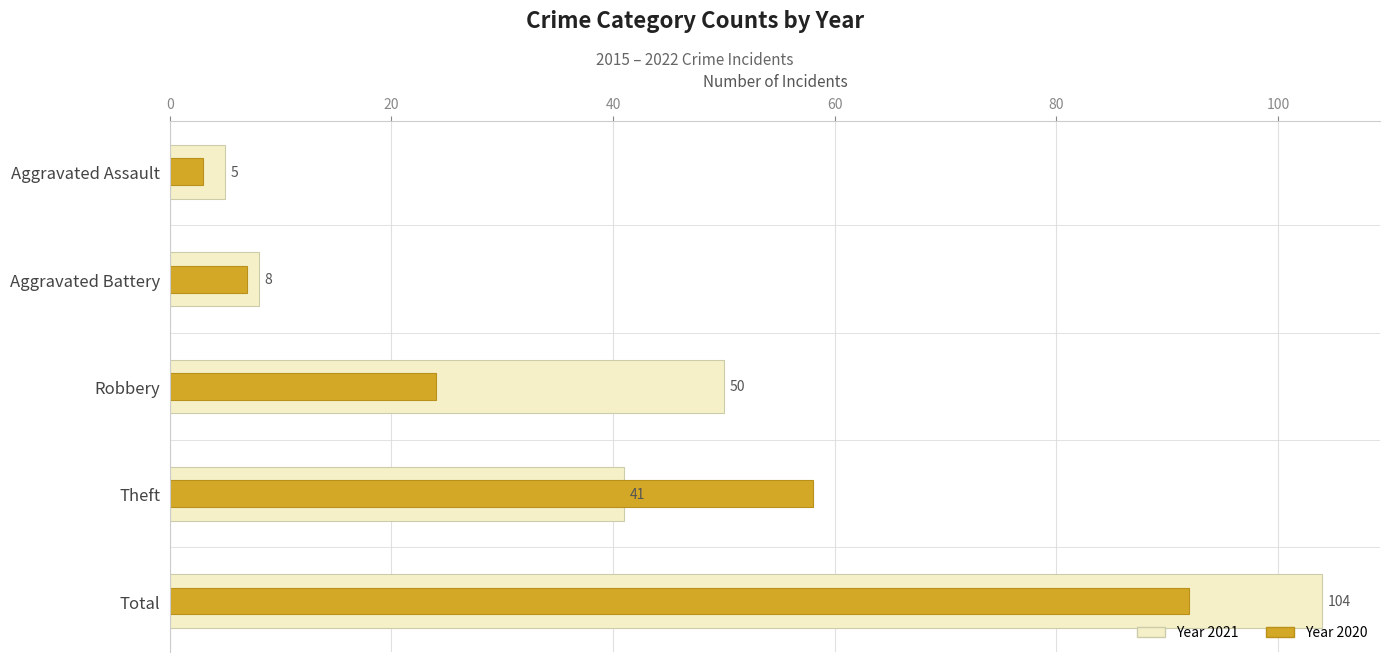

Count the number of categories in the chart.

5